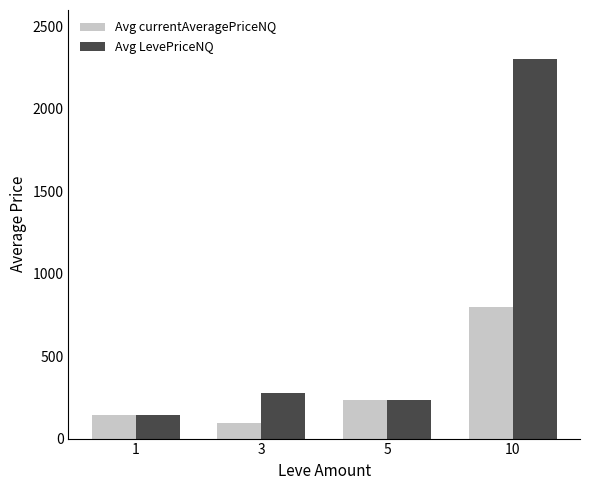

Is it true that Avg LevePriceNQ equals 142.8 at 1?

True